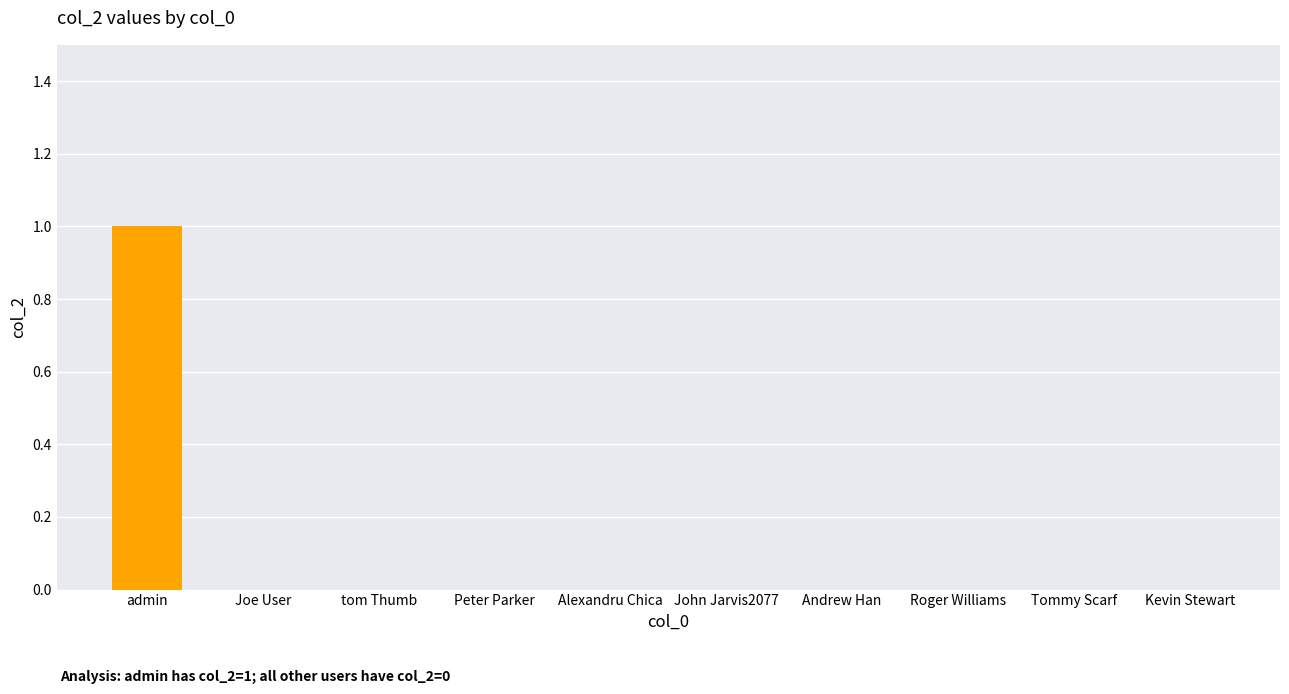

Which category has the highest value across all series?

admin